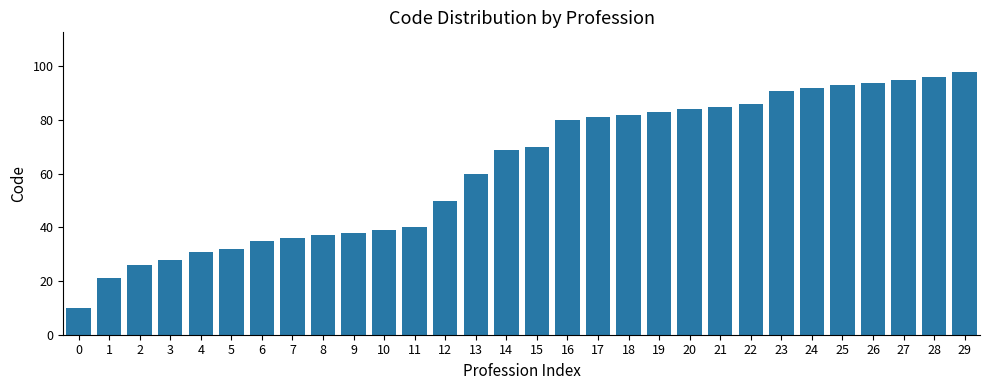

Read the value at 1, to the nearest 5.

20